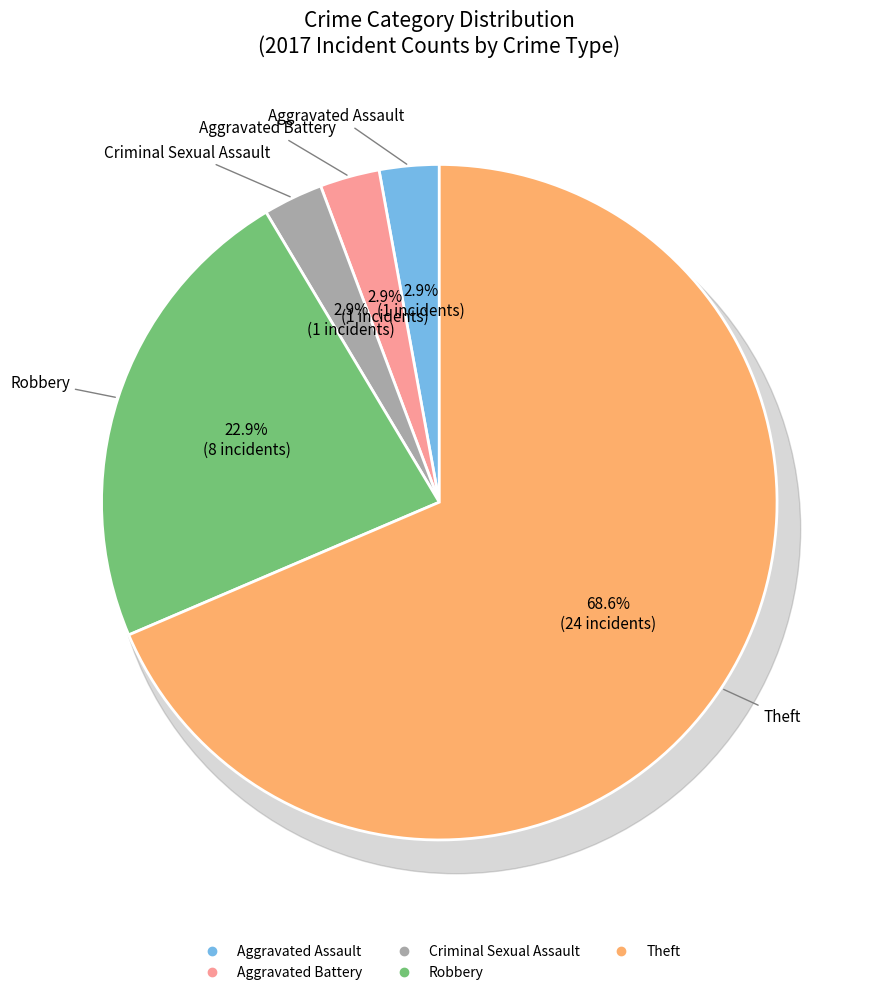

What is the ratio of the value at Robbery to the value at Aggravated Assault?

8.0